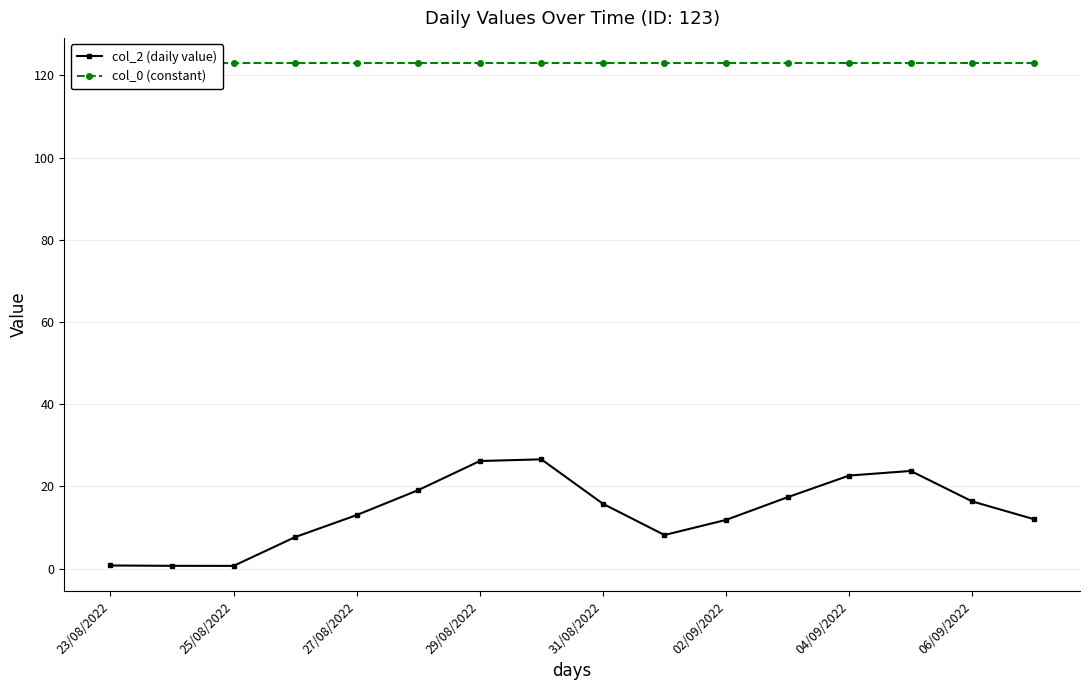

The col_2 (daily value) series shows 26.2 at 29/08/2022. True or false?

True